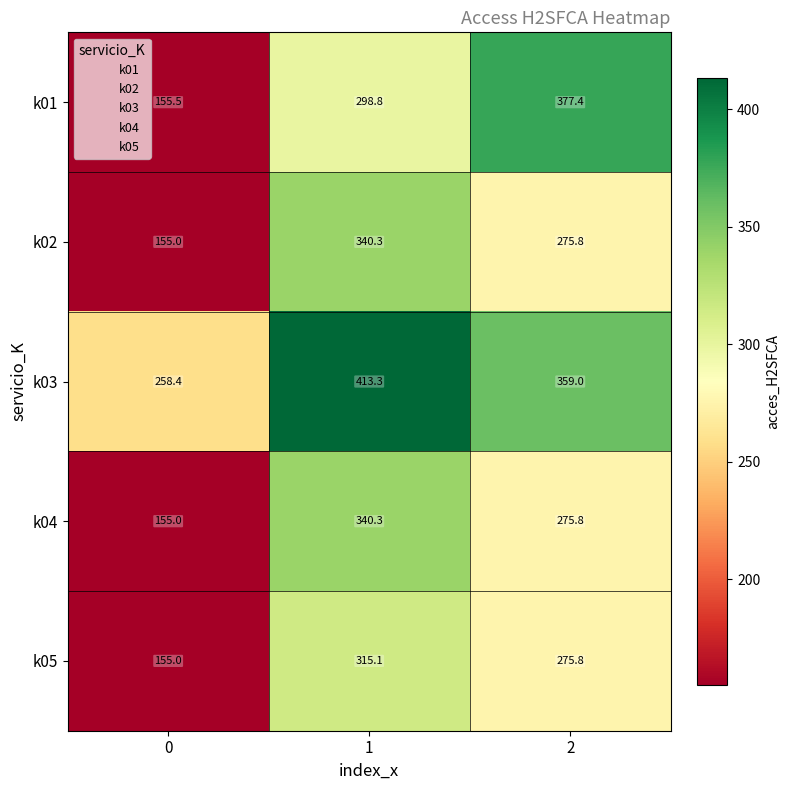

What is the difference between the k04 values at 1 and 0?

185.3